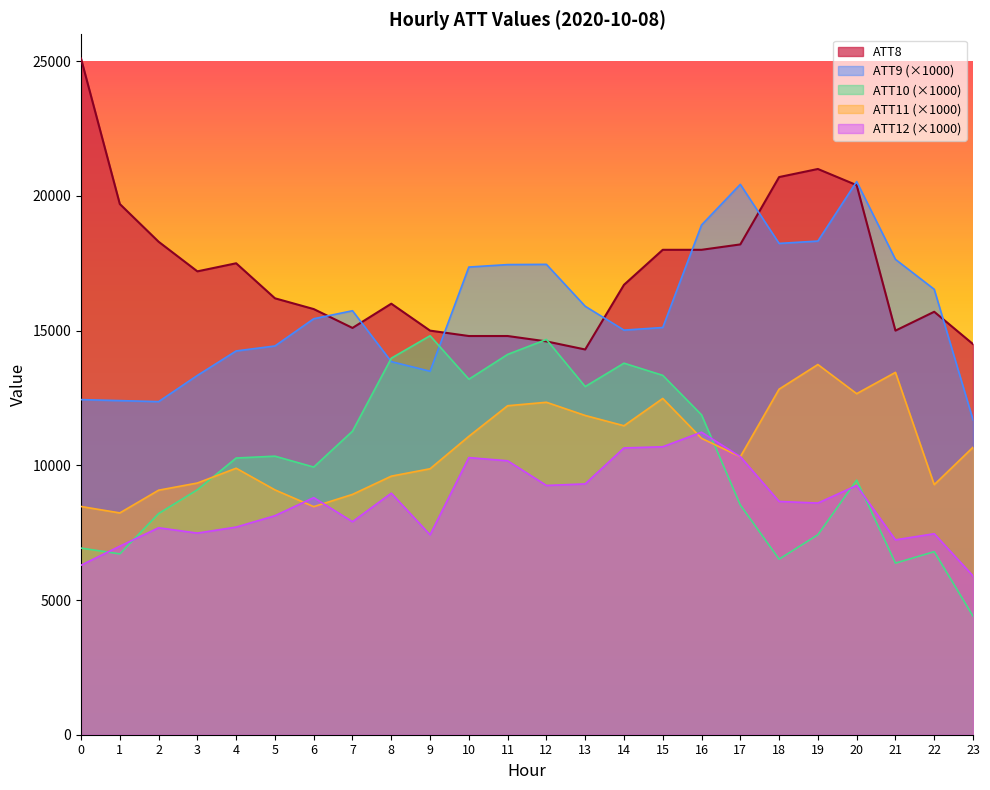

What is the maximum value for ATT12?

11229.8